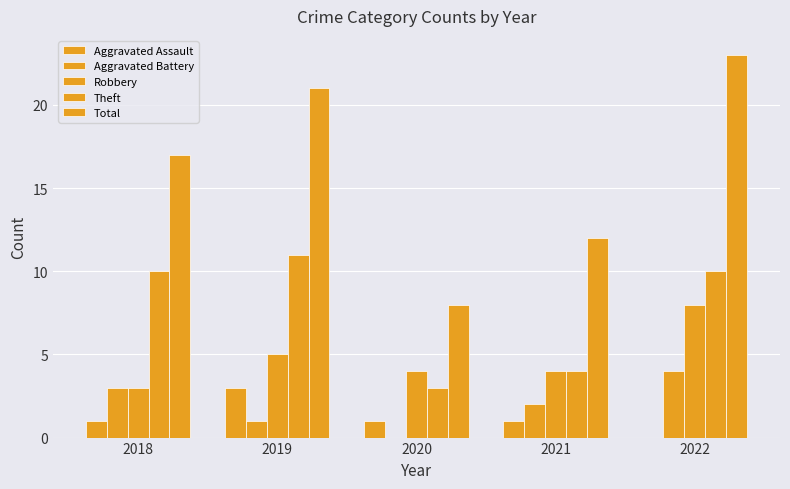

Is it true that Robbery equals 5 at 2019?

True